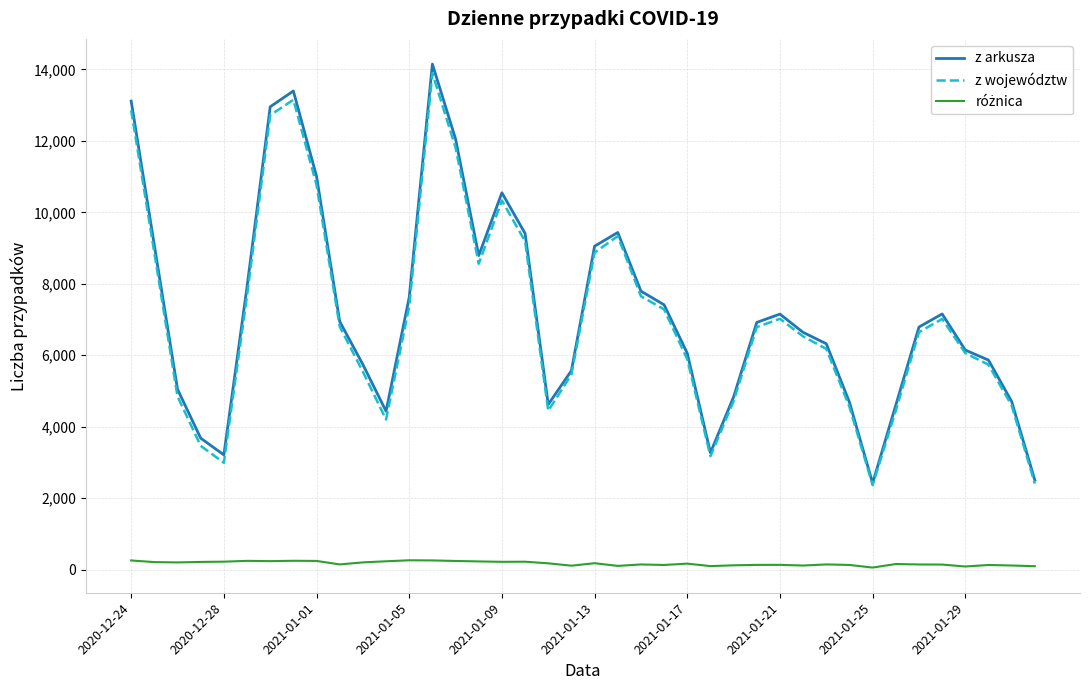

Which series has the largest range (max minus min)?

z arkusza